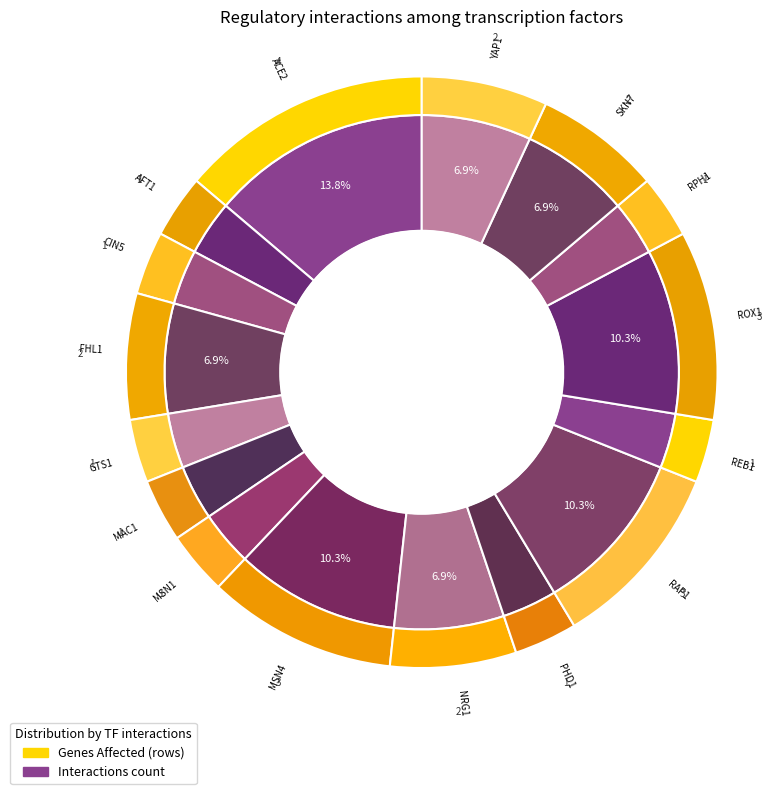

Is AFT1 the majority of the pie?

No